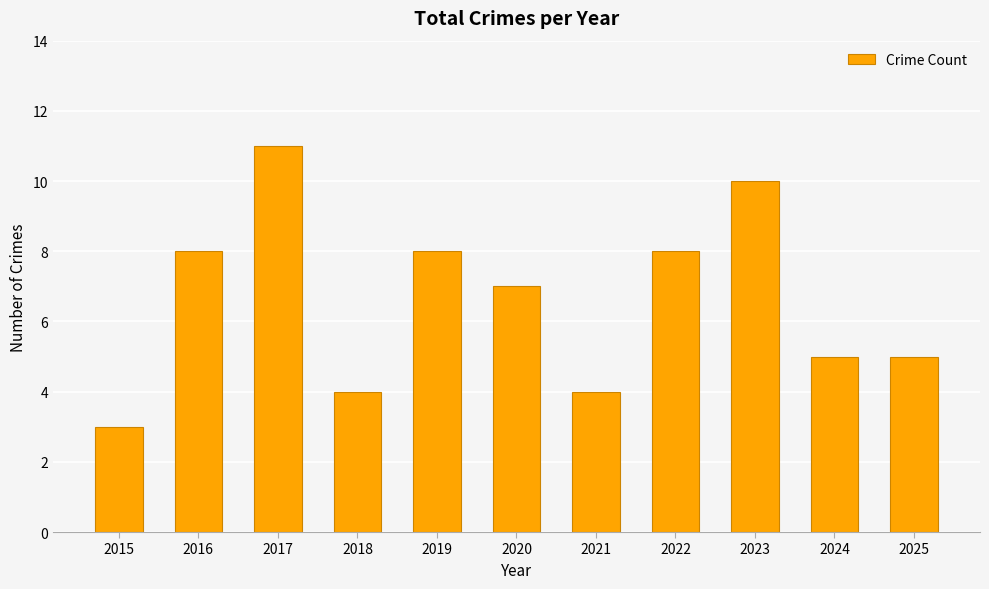

How many values are between 4 and 8?

8